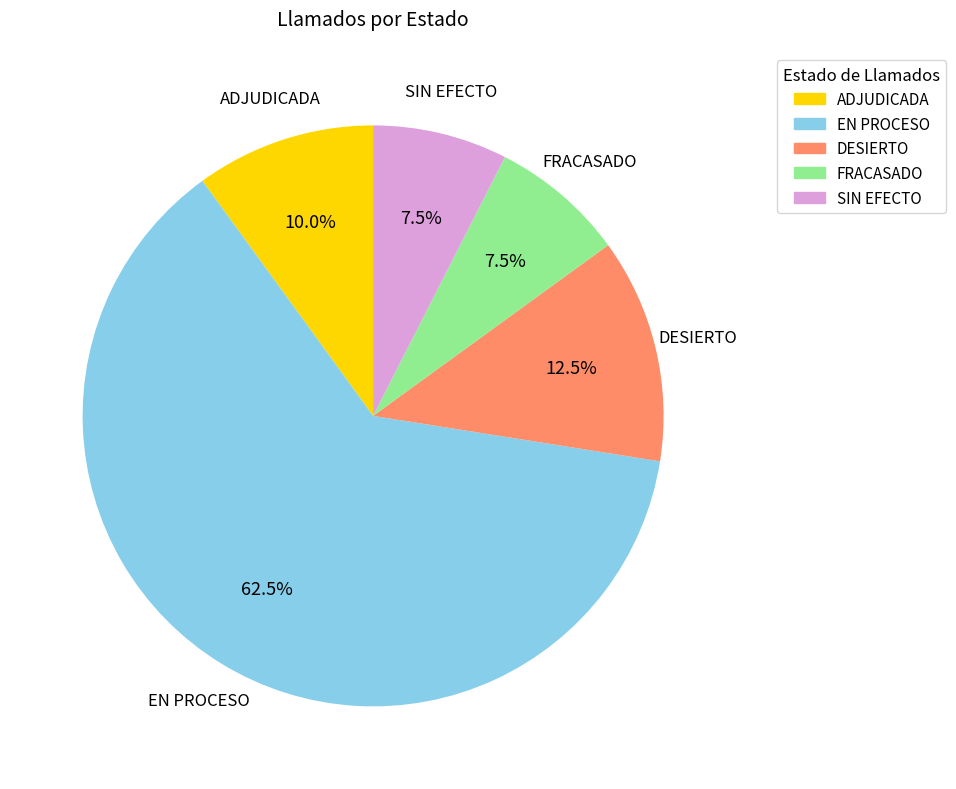

Between DESIERTO and EN PROCESO, which is larger?

EN PROCESO